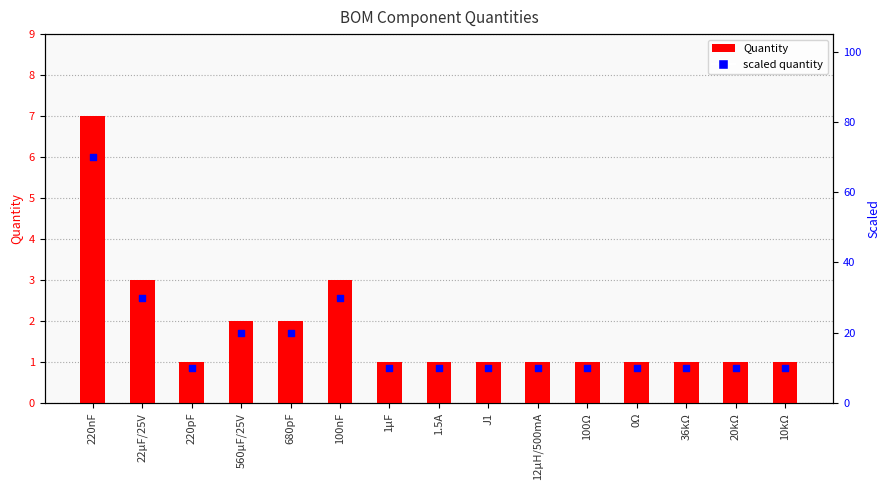

Is the value of Quantity at 22μF/25V greater than the value of scaled quantity at 36kΩ?

No